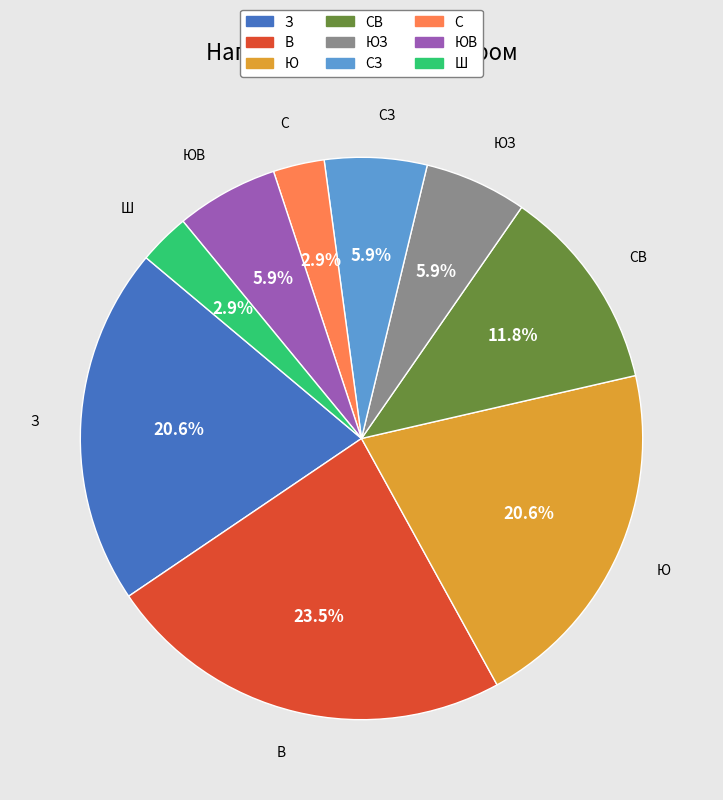

Does Ю account for over 50% of the chart?

No